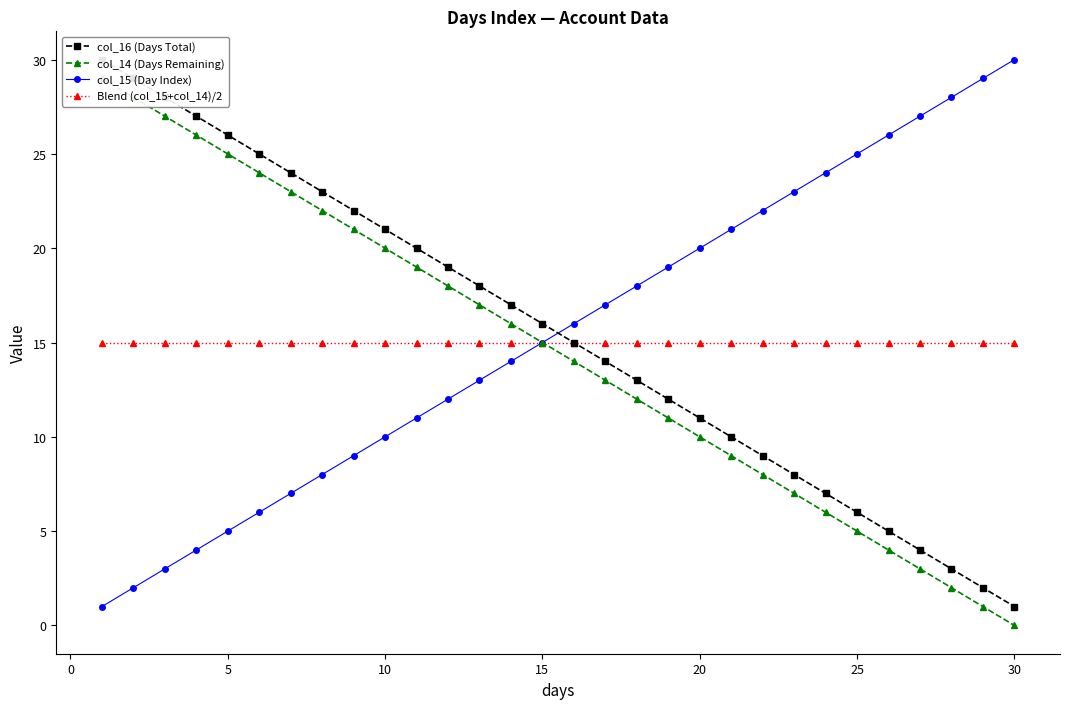

Count the number of categories in the chart.

30